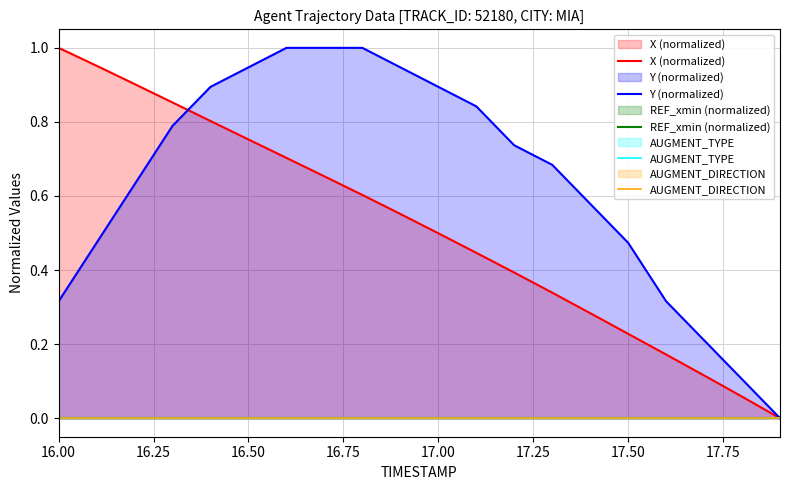

How many intersections are there between Y (normalized) and X (normalized)?

1